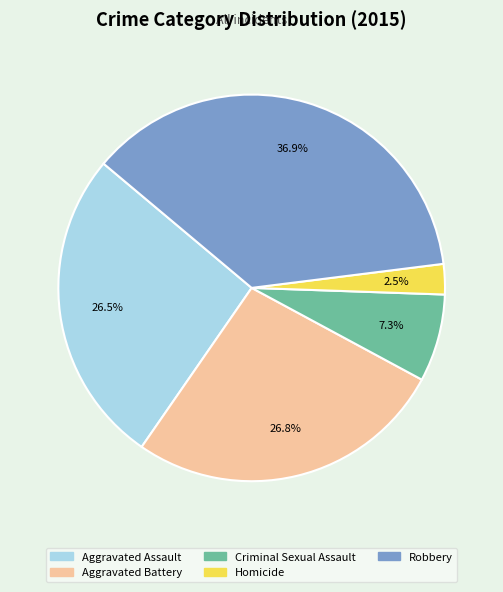

Which category has the smallest portion of the pie?

Homicide